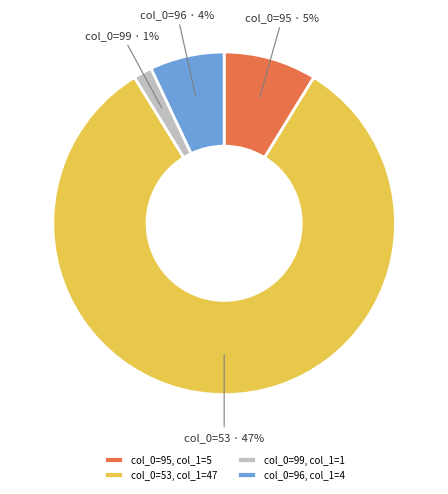

Does 53 account for over 50% of the chart?

Yes